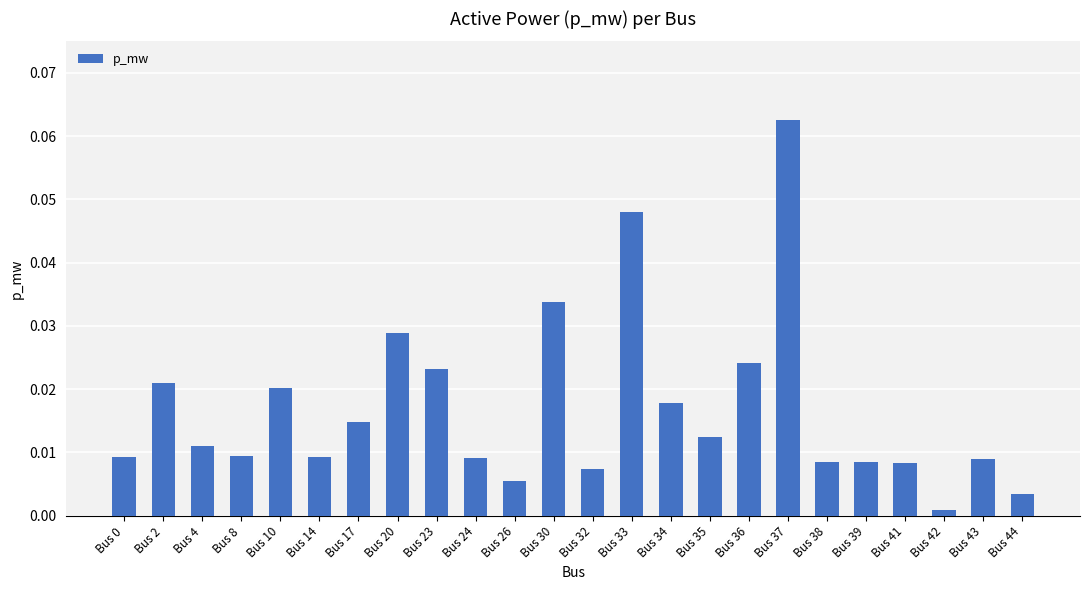

At which category does the chart reach its peak across all series?

Bus 37